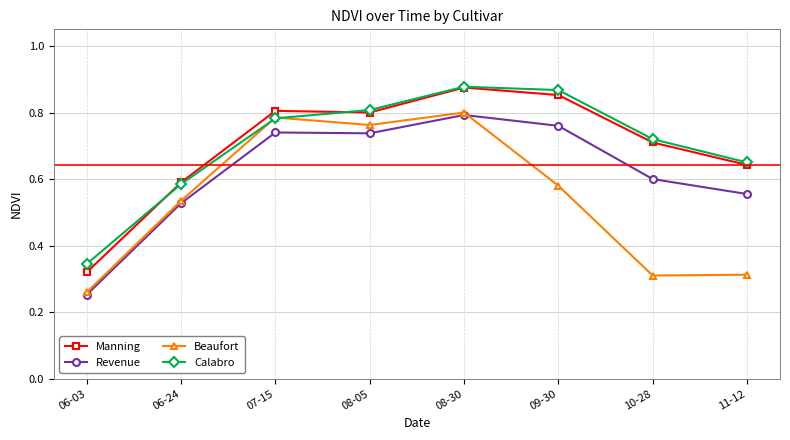

At which category does the chart reach its minimum across all series?

06-03